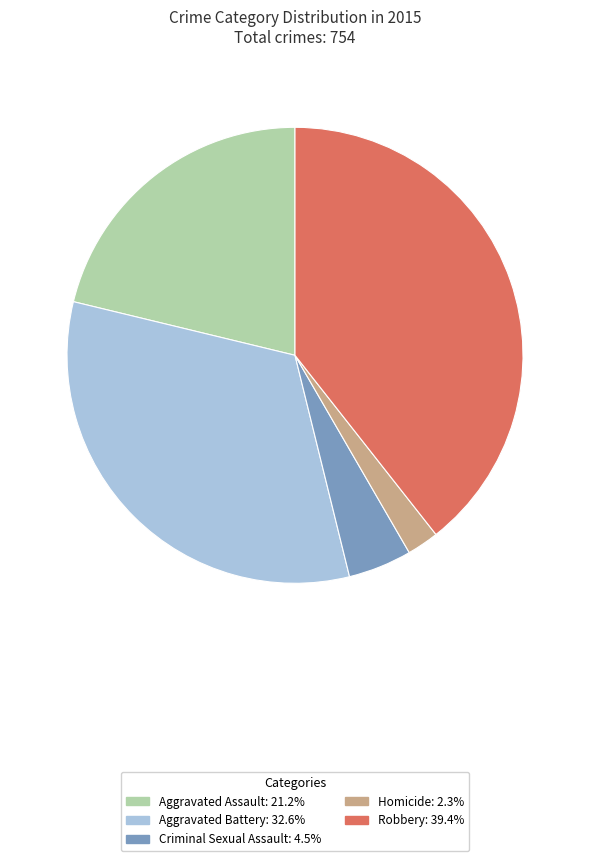

The Aggravated Battery slice represents 33% of the pie. True or false?

True